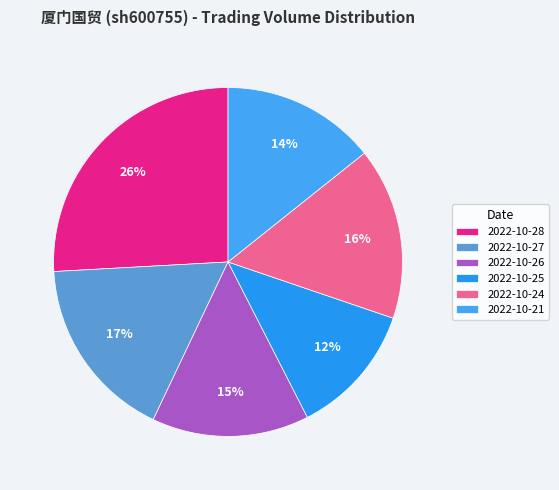

How many slices are in this pie chart?

6